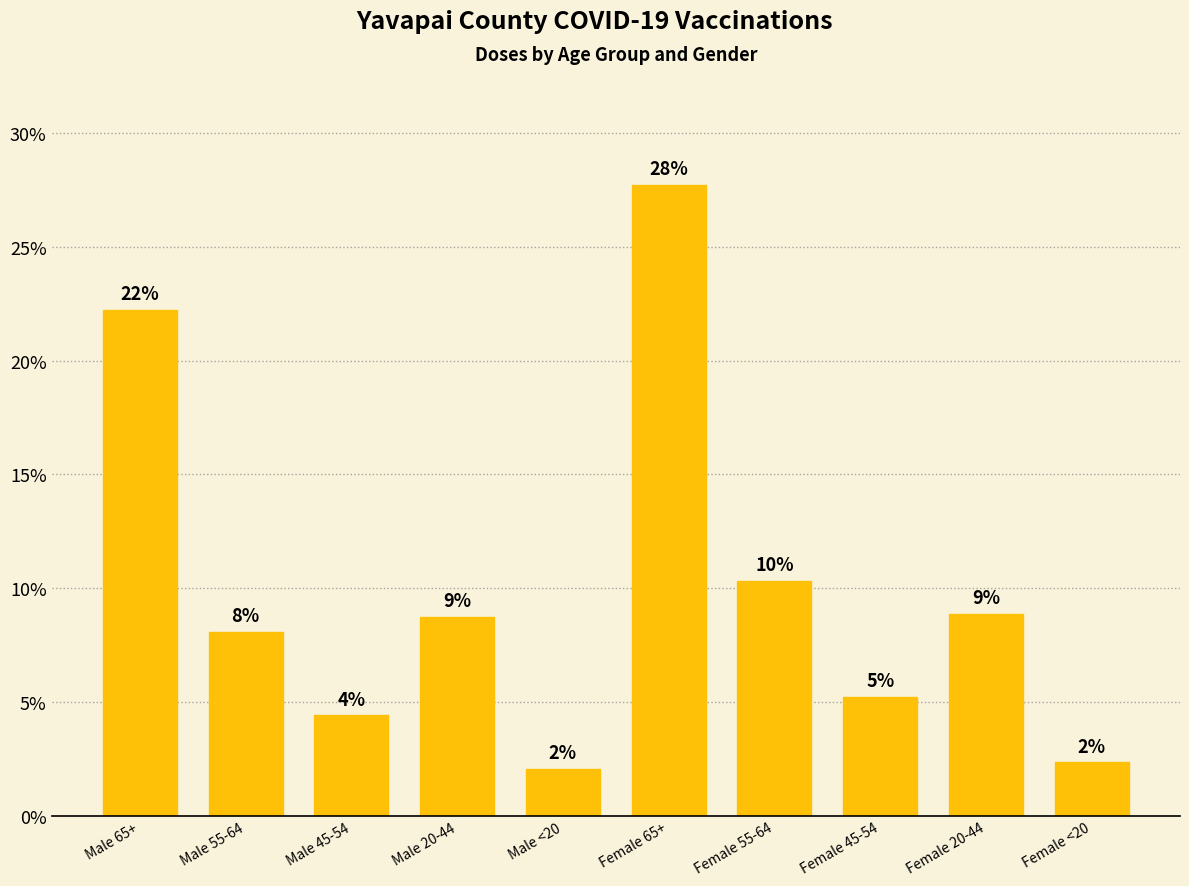

Where does the data first go above 8?

Male 65+